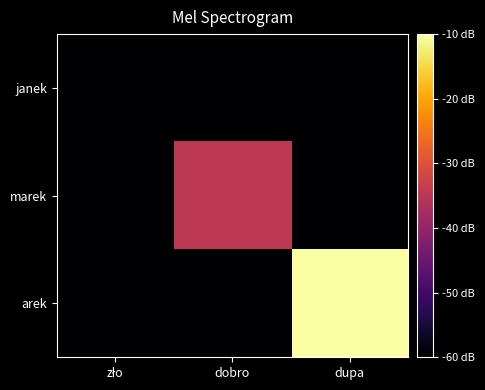

Between zło and dupa, which series saw the biggest shift?

arek